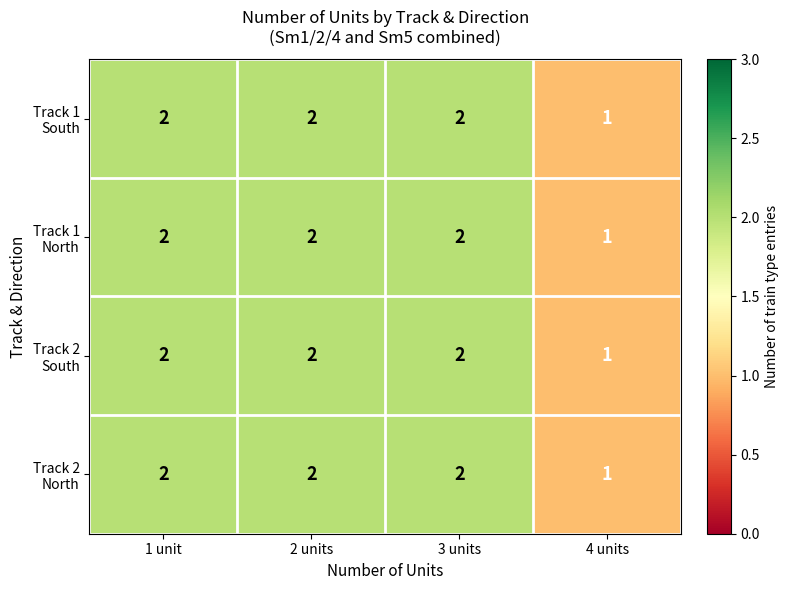

At which category does the chart reach its minimum across all series?

4 units